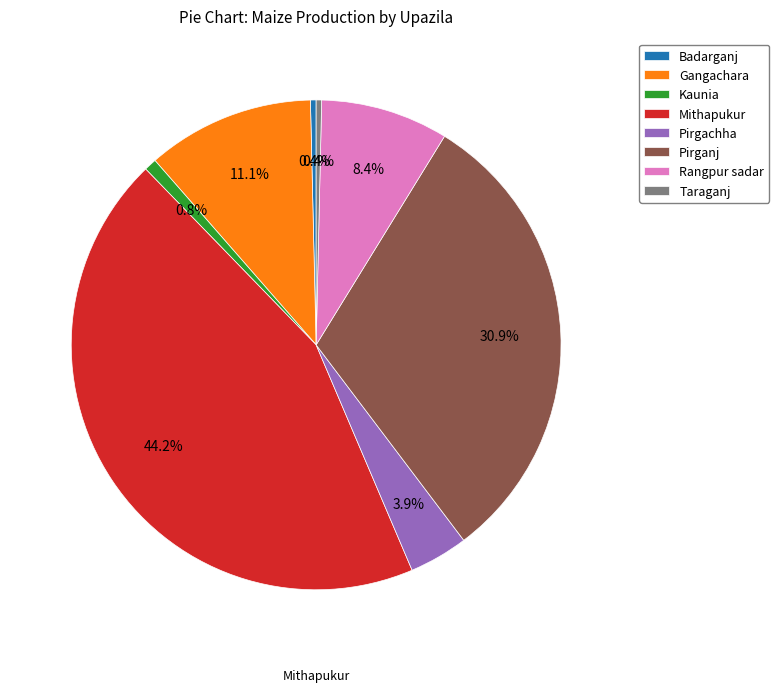

To the nearest percent, what is the average slice percentage?

12%